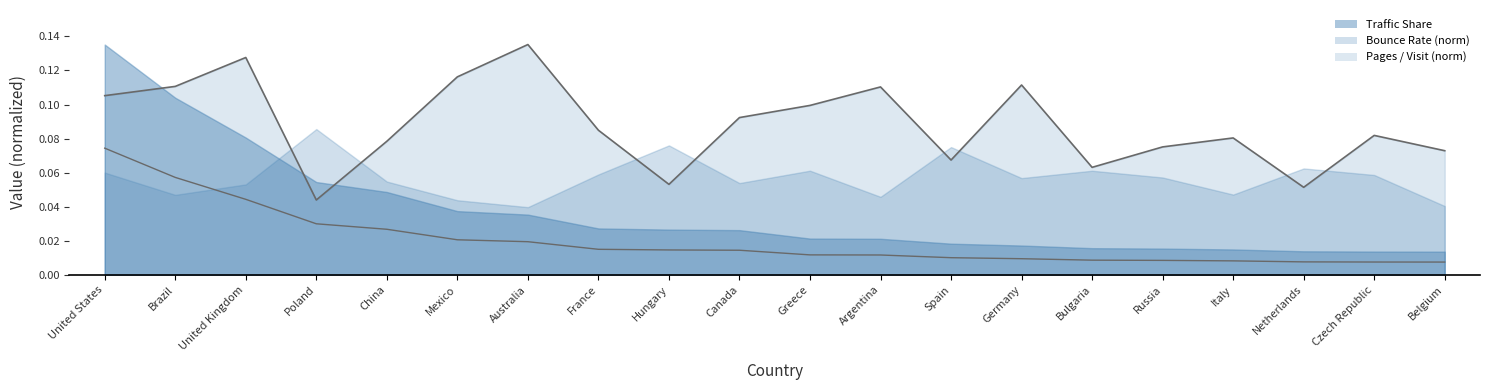

List the labels in order of Traffic Share value, smallest first.

Belgium, Czech Republic, Netherlands, Italy, Russia, Bulgaria, Germany, Spain, Argentina, Greece, Canada, Hungary, France, Australia, Mexico, China, Poland, United Kingdom, Brazil, United States